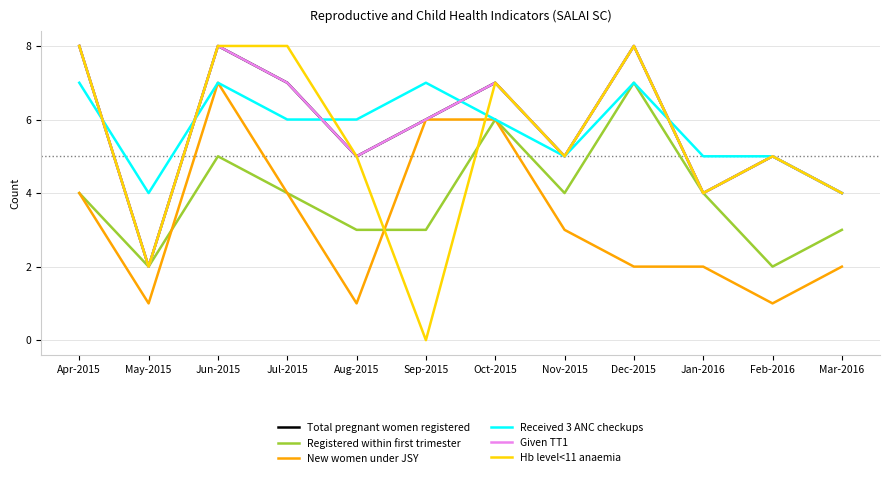

Between Jul-2015 and Apr-2015, which is larger?

Apr-2015